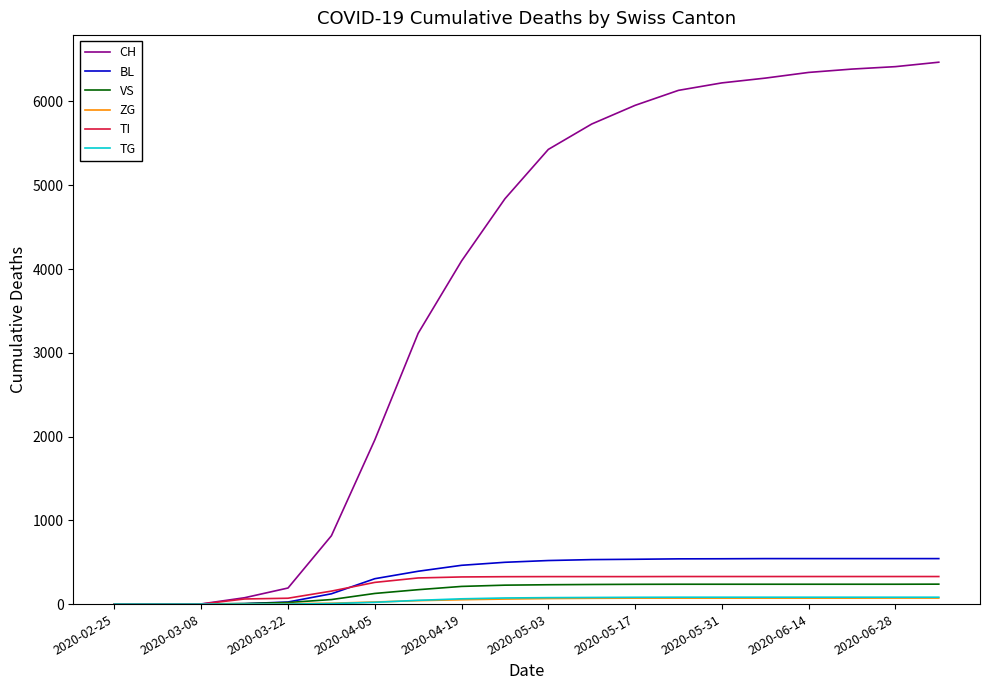

Which series has the largest total across all categories?

CH